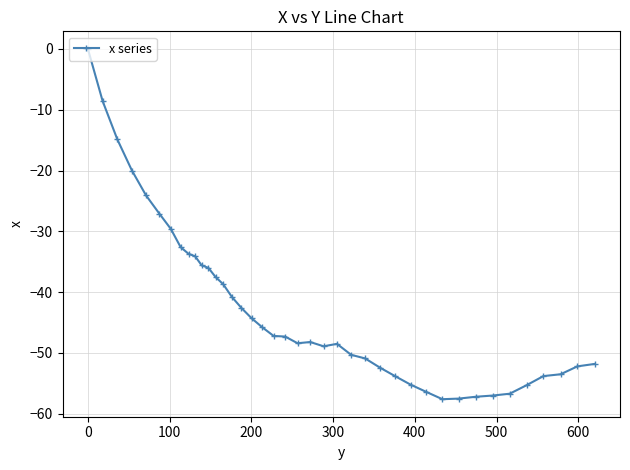

What is the average value?

-42.7